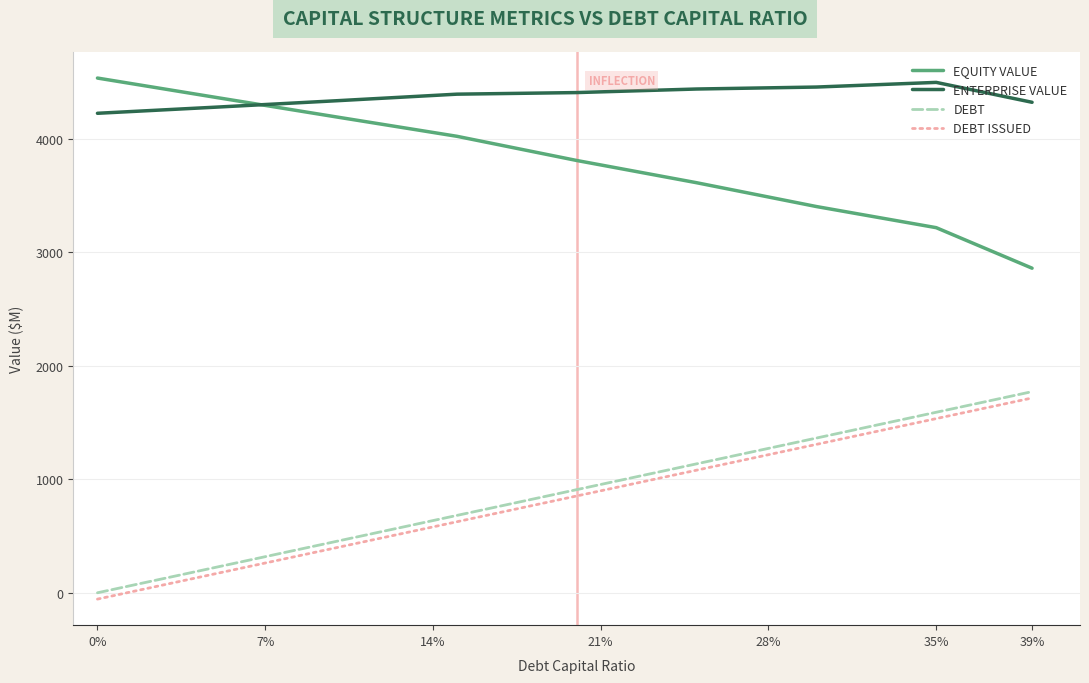

What is the maximum value shown in the chart?

4532.7